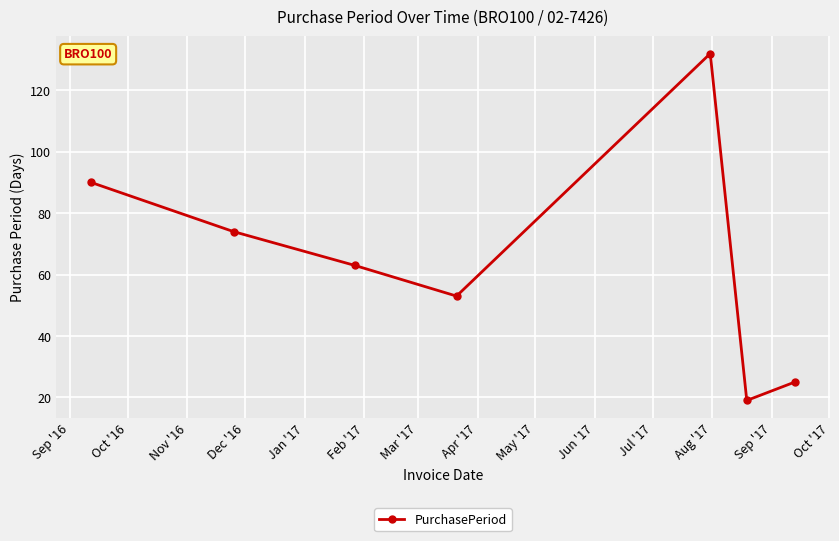

Does the chart display data point markers on the line(s)?

Yes